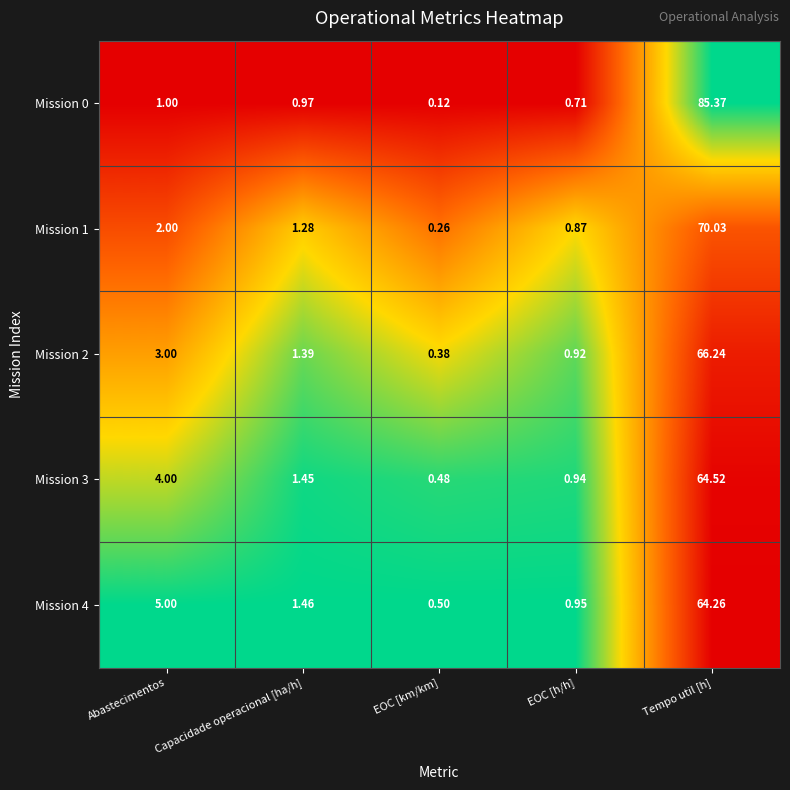

Between Abastecimentos and EOC [km/km], which series saw the biggest shift?

Mission 4